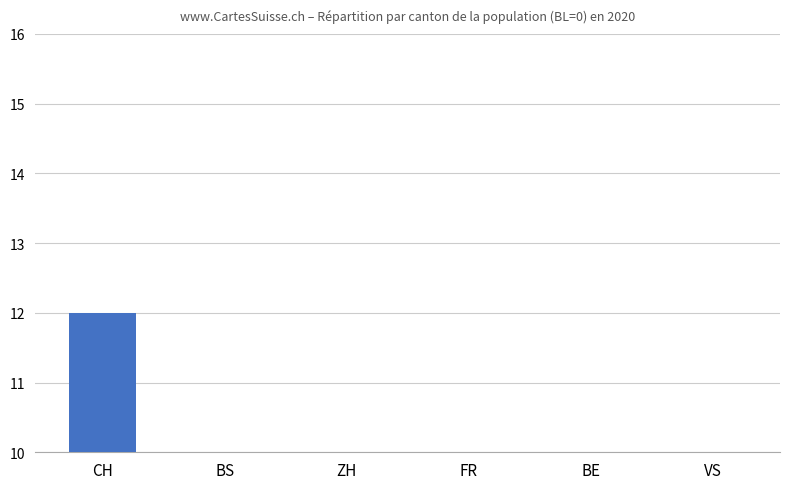

How many bars are there in total?

6